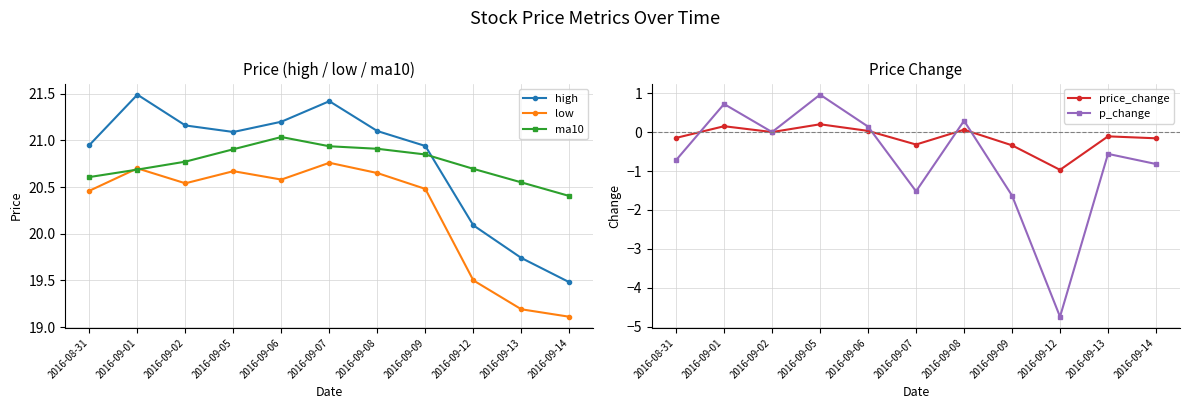

How many interior local valleys does the high series have?

1